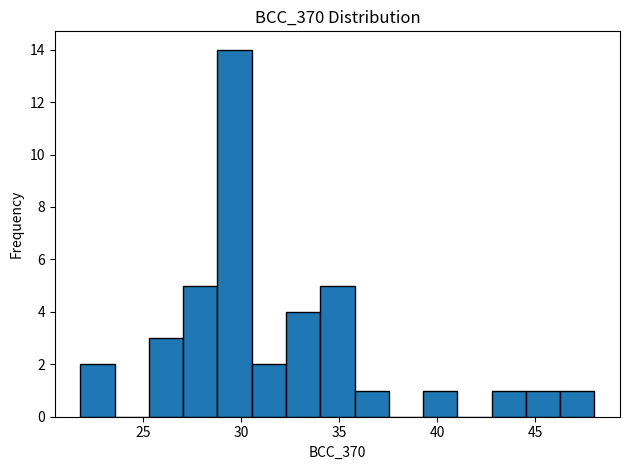

Read against the x-axis, roughly where is the centre of the tallest bar?

29.5